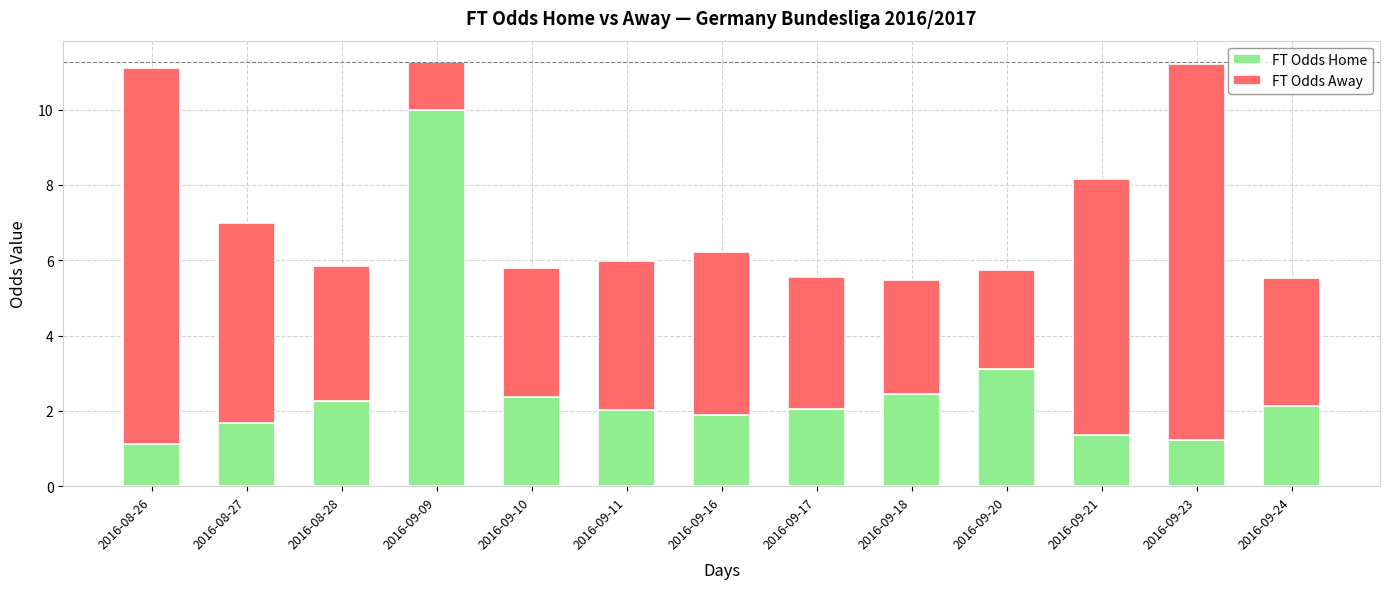

What is the difference between the second highest and second lowest values in the FT Odds Home series?

1.9